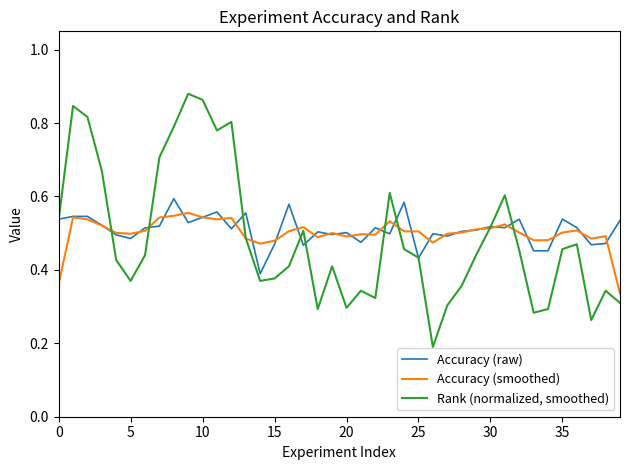

Which series has the widest spread of values?

Rank (normalized, smoothed)